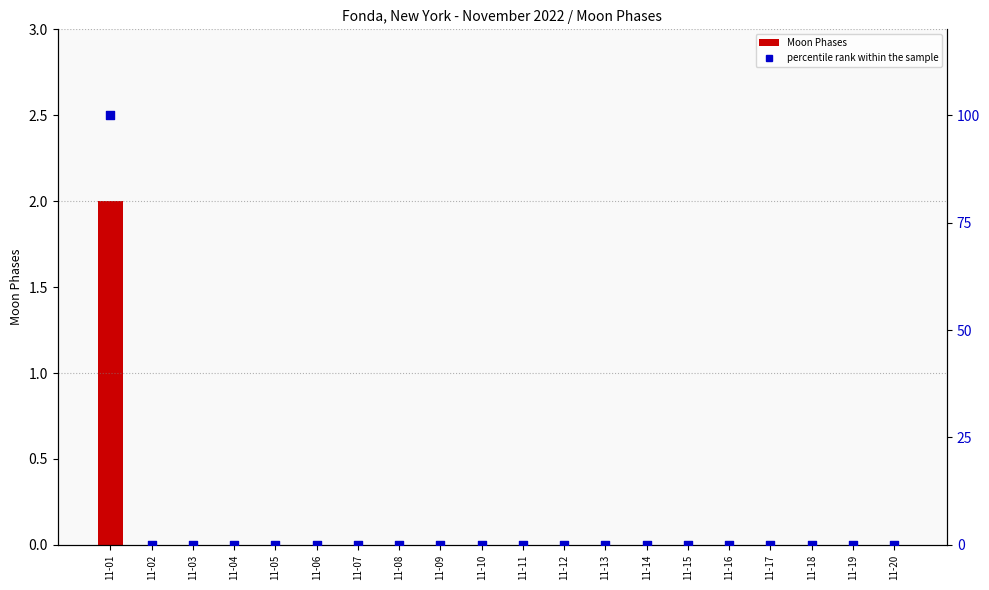

Is the value of Moon Phases at 11-18 greater than the value of percentile rank within the sample at 11-09?

No